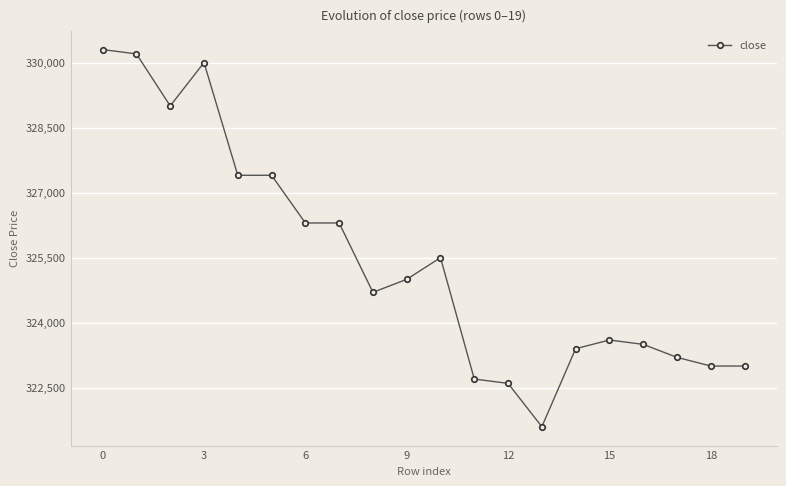

What is the difference between the maximum and second lowest values?

7700